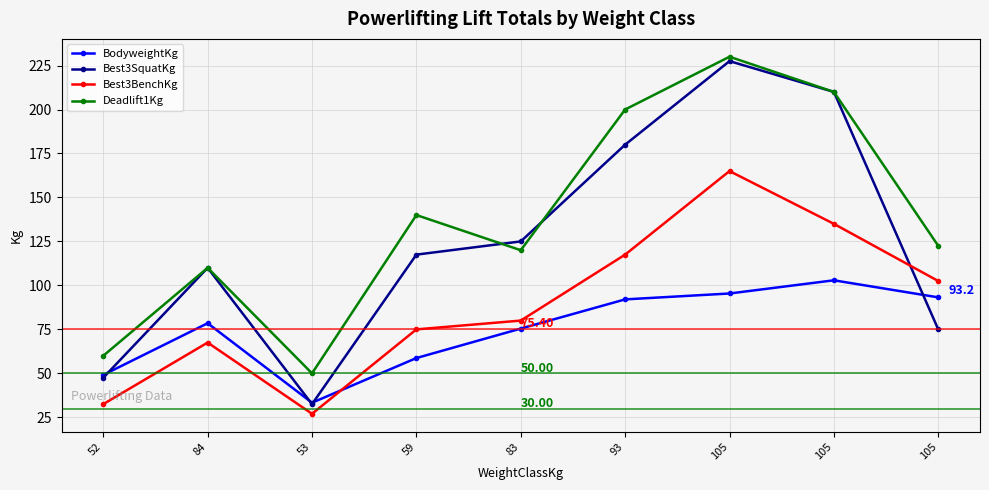

Reading right to left, extract all data points from this chart.

BodyweightKg: 93.2	102.9	95.4	92.0	75.5	58.7	33.3	78.5	49.1
Best3SquatKg: 75.0	210.0	227.5	180.0	125.0	117.5	32.5	110.0	47.5
Best3BenchKg: 102.5	135.0	165.0	117.5	80.0	75.0	27.0	67.5	32.5
Deadlift1Kg: 122.5	210.0	230.0	200.0	120.0	140.0	50.0	110.0	60.0